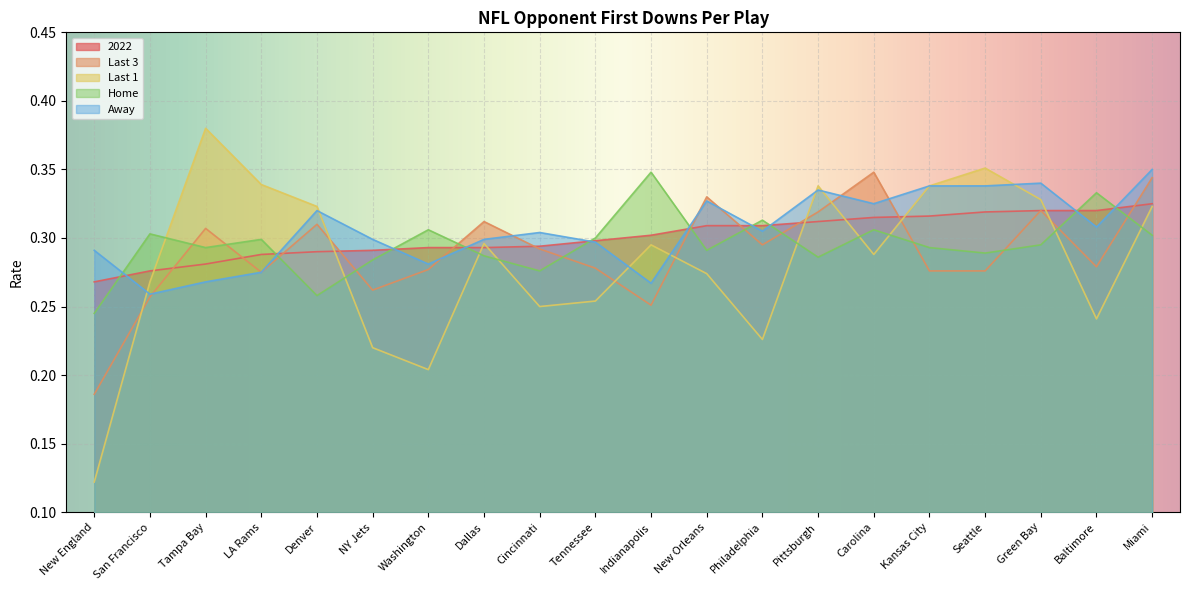

True or false: Last 1 has a value of 0.4 at Seattle.

True